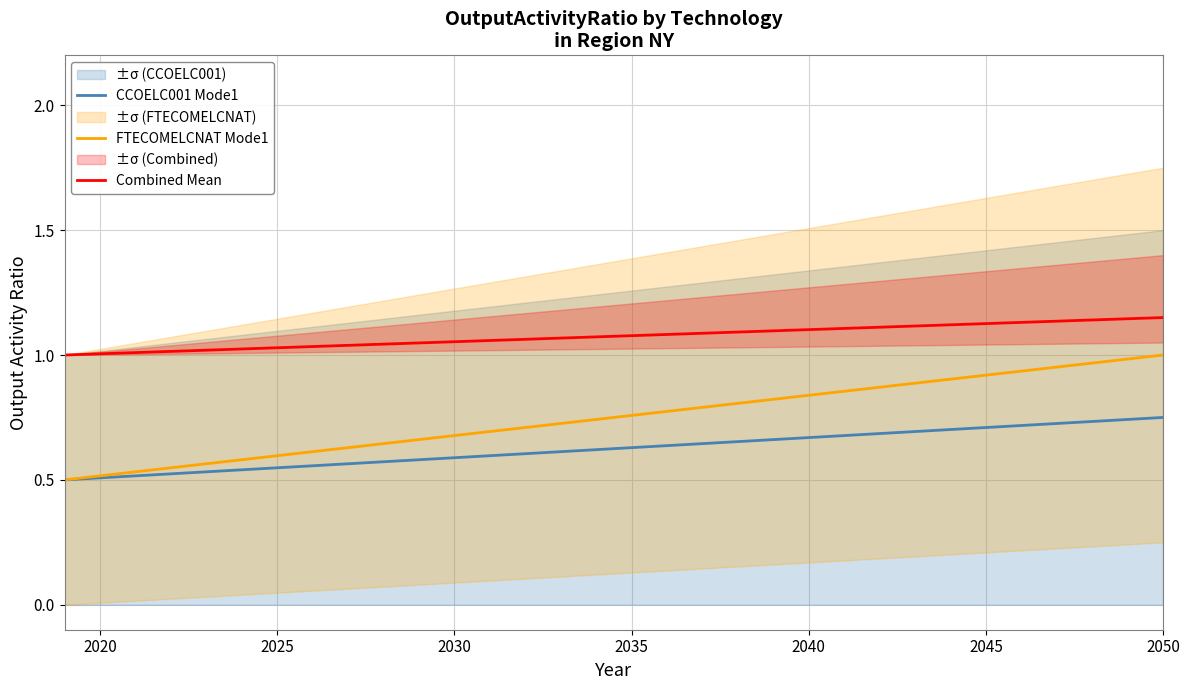

Reading left to right, extract all data points from this chart.

CCOELC001 Mode1: 0.5	0.5	0.5	0.5	0.5	0.5	0.5	0.6	0.6	0.6	0.6	0.6	0.6	0.6	0.6	0.6	0.6	0.6	0.6	0.7	0.7	0.7	0.7	0.7	0.7	0.7	0.7	0.7	0.7	0.7	0.7	0.8
FTECOMELCNAT Mode1: 0.5	0.5	0.5	0.5	0.6	0.6	0.6	0.6	0.6	0.6	0.7	0.7	0.7	0.7	0.7	0.7	0.8	0.8	0.8	0.8	0.8	0.8	0.9	0.9	0.9	0.9	0.9	0.9	1.0	1.0	1.0	1.0
Combined Mean: 1.0	1.0	1.0	1.0	1.0	1.0	1.0	1.0	1.0	1.0	1.0	1.1	1.1	1.1	1.1	1.1	1.1	1.1	1.1	1.1	1.1	1.1	1.1	1.1	1.1	1.1	1.1	1.1	1.1	1.1	1.1	1.1